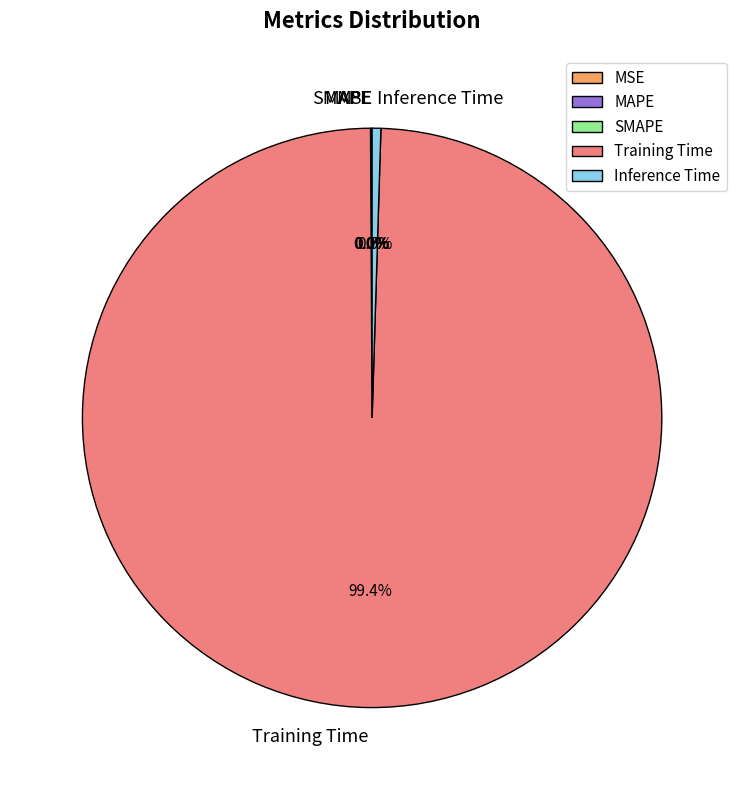

Is there any slice that represents more than half of the pie?

Yes